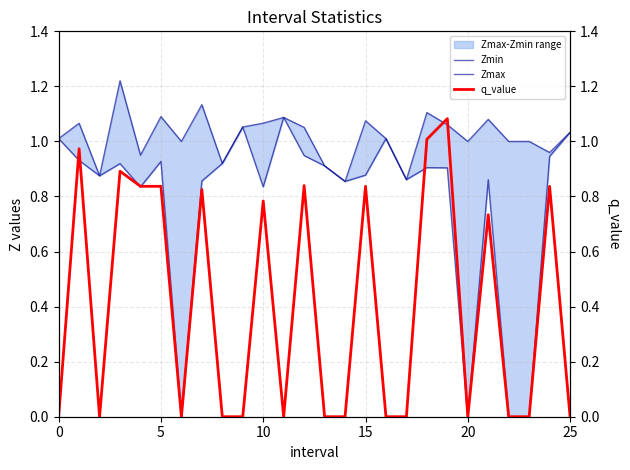

What is the maximum value shown in the chart?

1.2